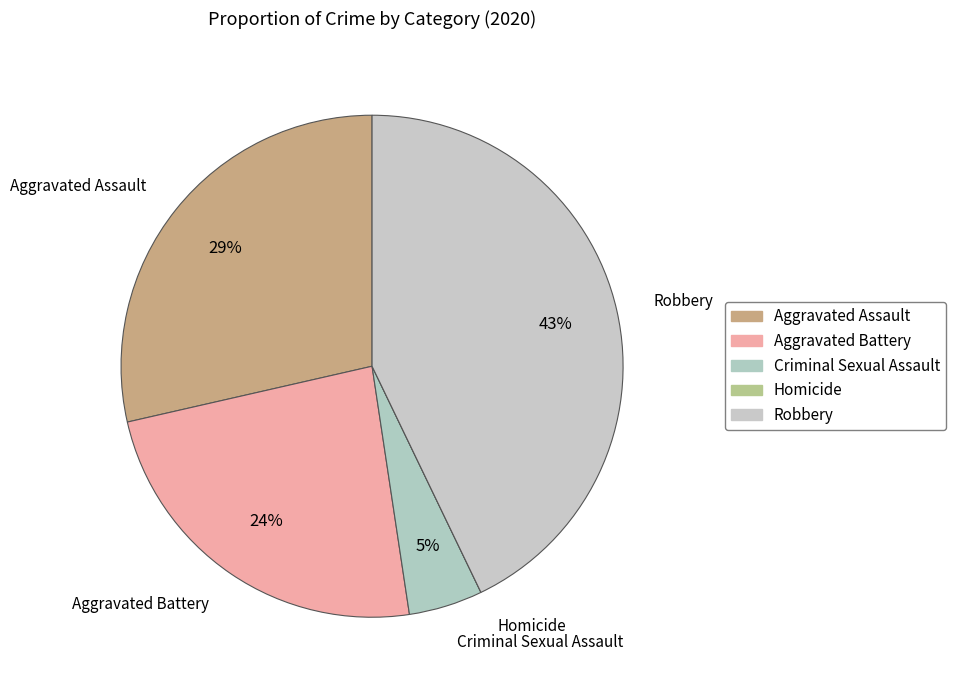

Rank the categories by value from highest to lowest.

Robbery, Aggravated Assault, Aggravated Battery, Criminal Sexual Assault, Homicide